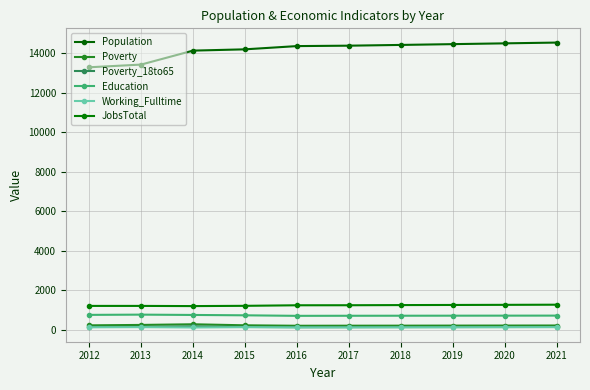

True or false: Poverty_18to65 and Population intersect in this chart.

False